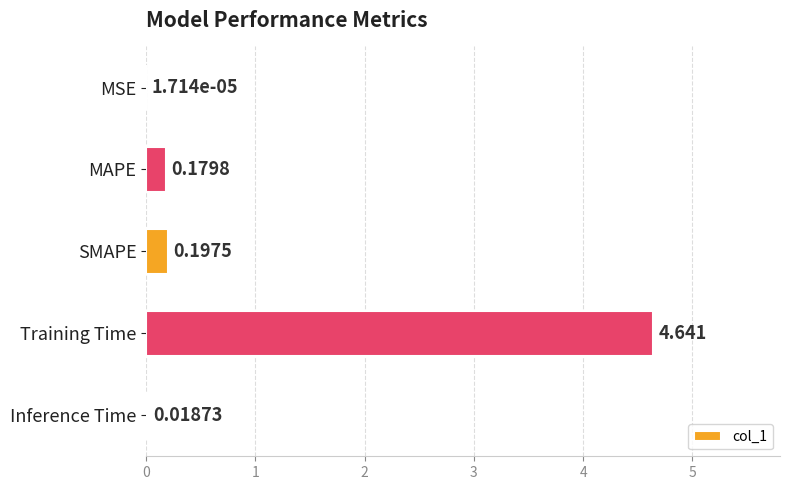

At which label is the value closest to 2?

SMAPE